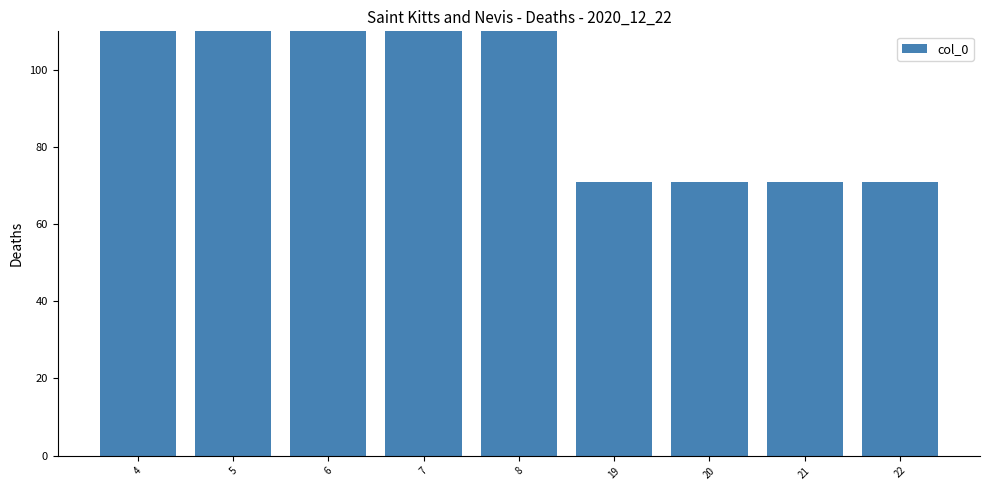

At which label is the value closest to 434?

6